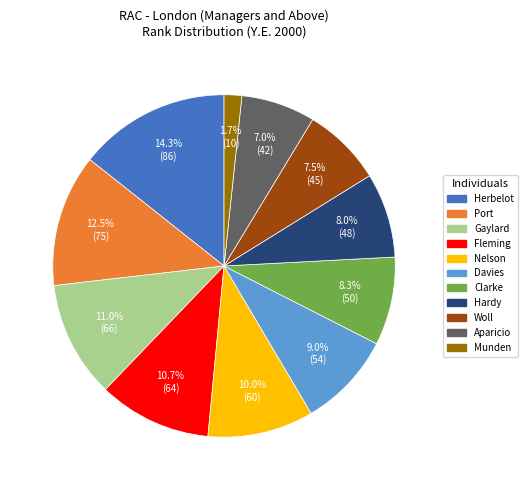

Is there any slice that represents more than half of the pie?

No